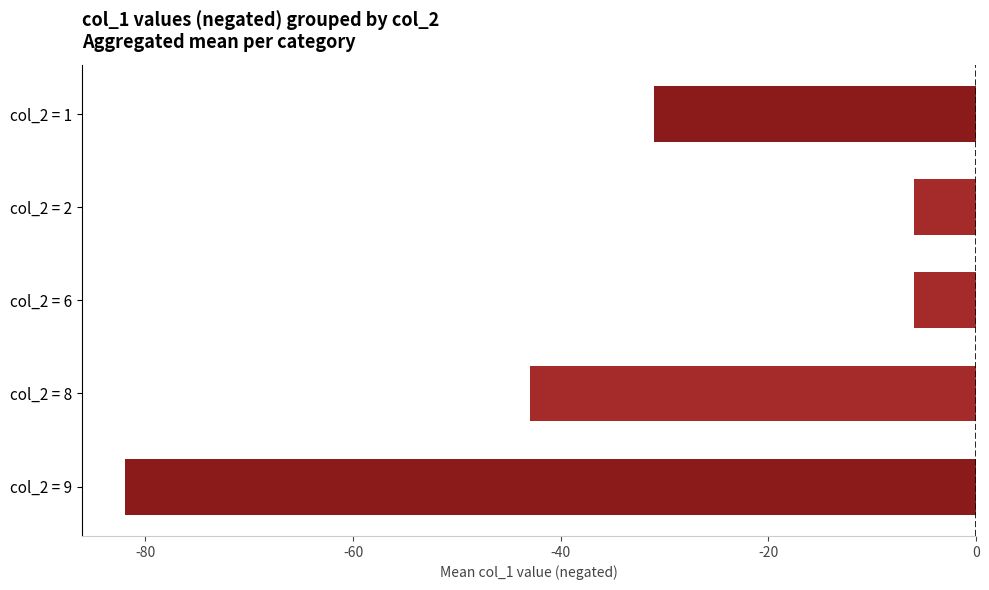

How many values are between -43 and -6?

4